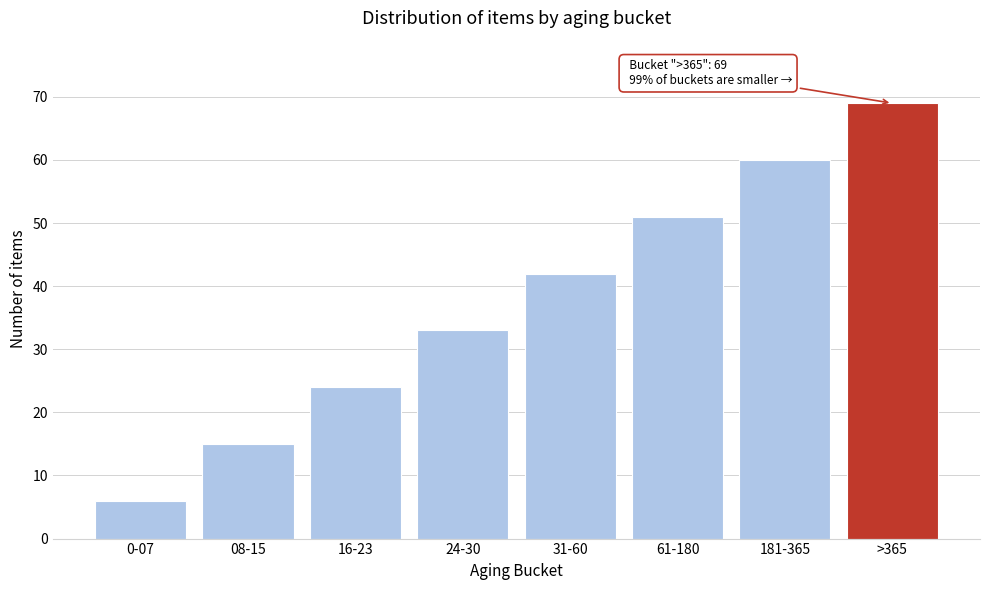

Reading left to right, what are all the values shown in this chart?

0-07=6	08-15=15	16-23=24	24-30=33	31-60=42	61-180=51	181-365=60	>365=69